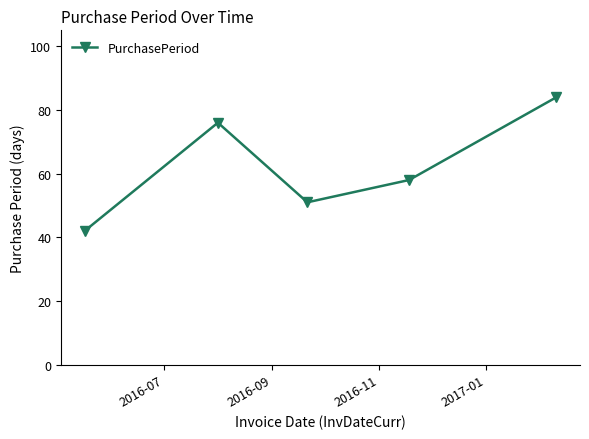

How many lines are shown in the chart?

1